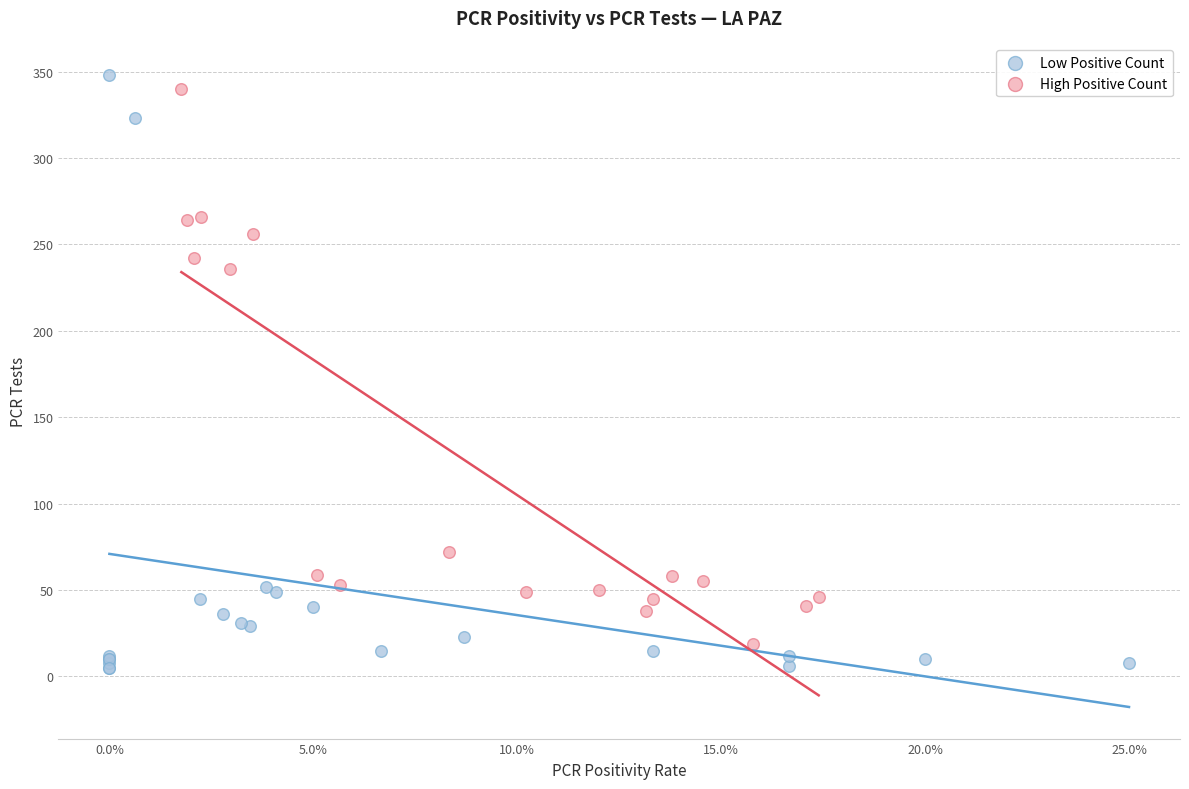

Which series contains the highest Y value?

Low Positive Count